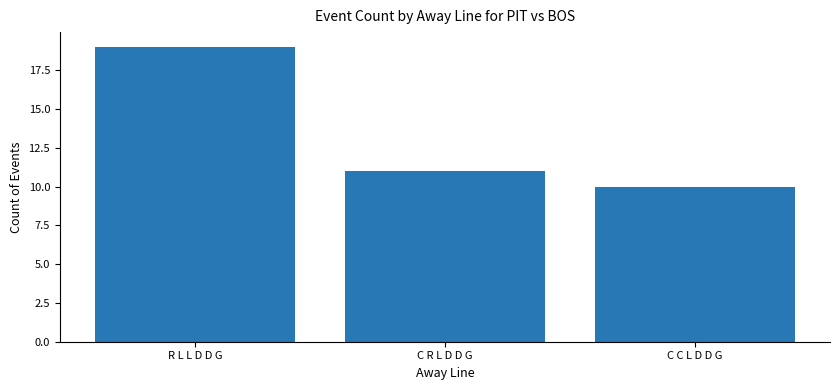

Where does the data first go above 11?

R L L D D G